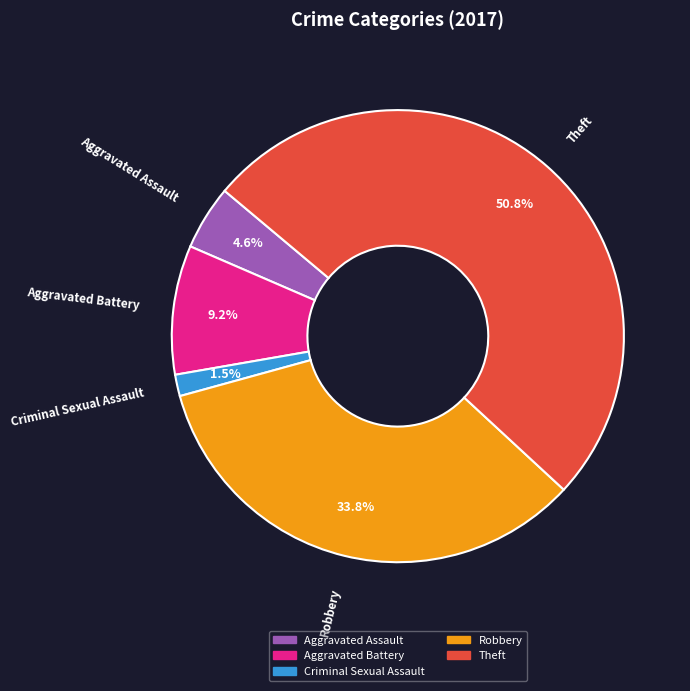

Does any single category account for the majority?

Yes